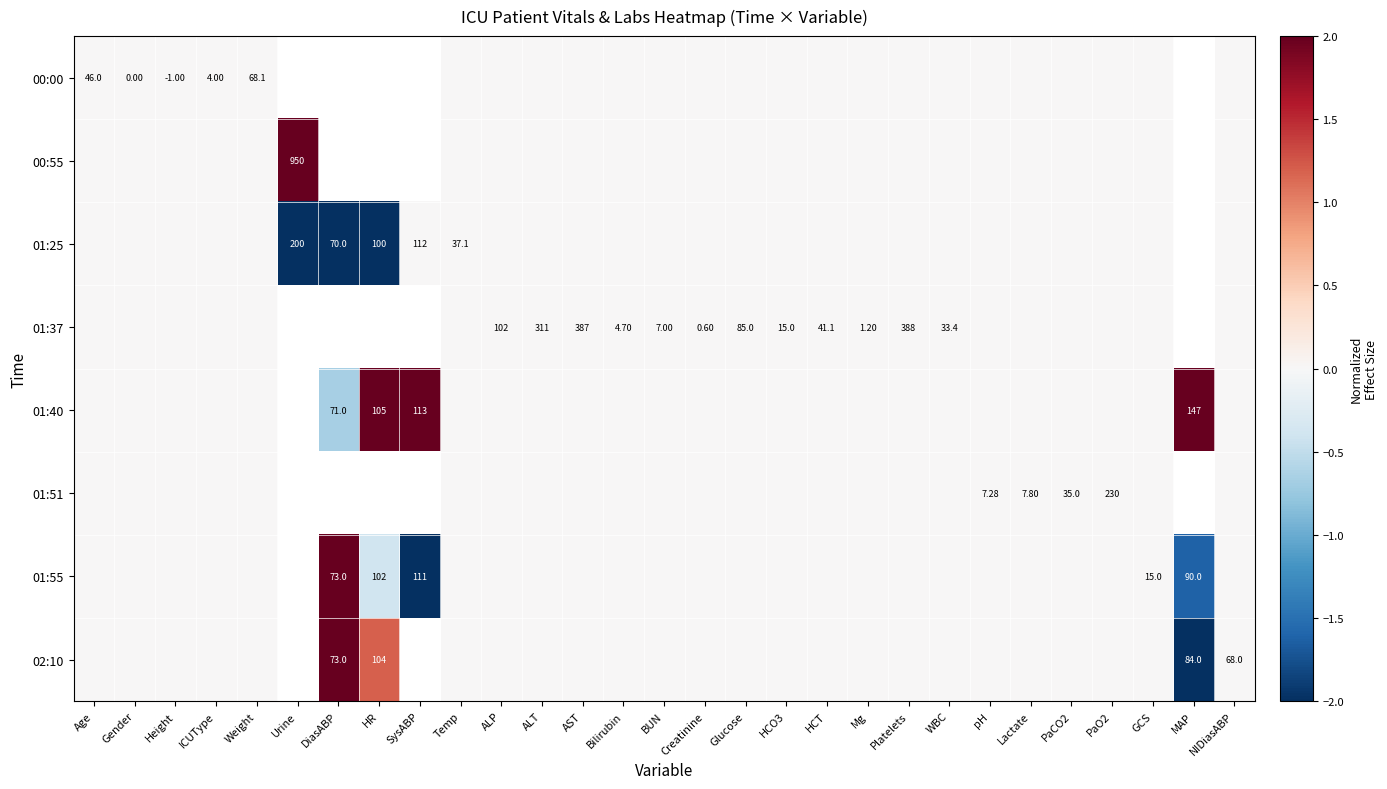

Rank the series at Gender from highest to lowest value.

00:00, 00:55, 01:25, 01:37, 01:40, 01:51, 01:55, 02:10